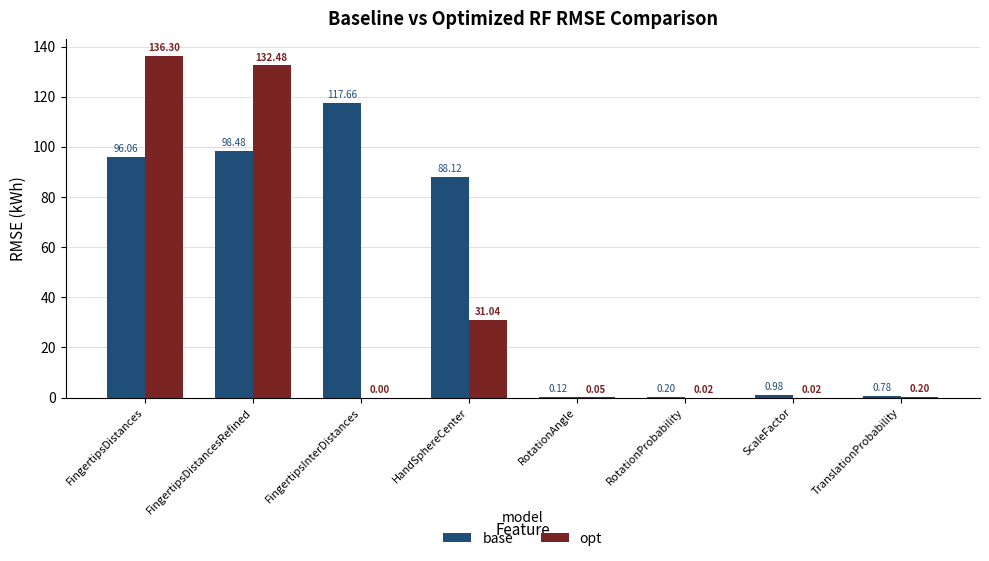

Read the opt value at FingertipsDistances.

136.3